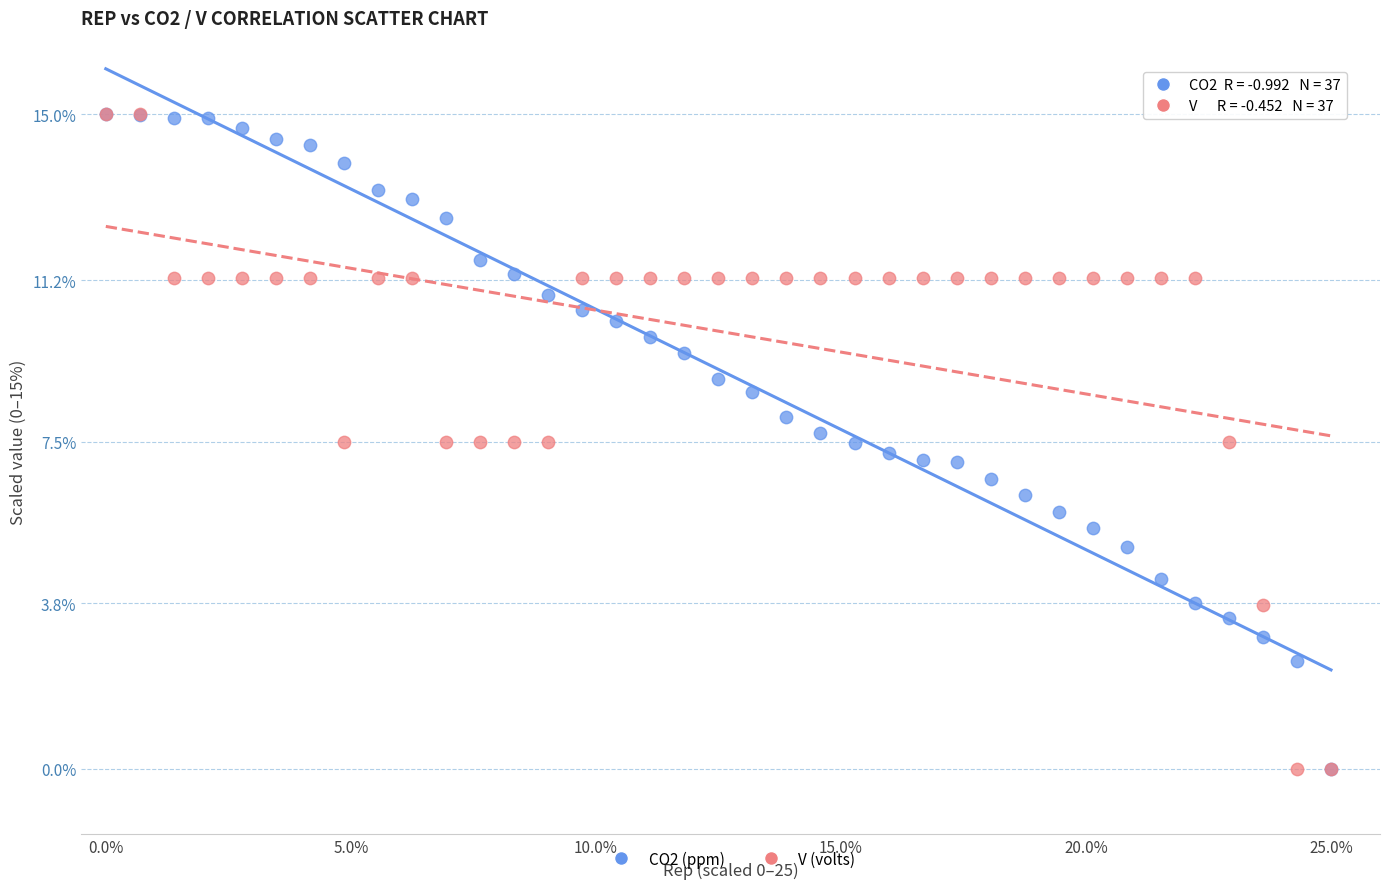

What are all the series names shown in the legend?

CO2 (ppm), V (volts)